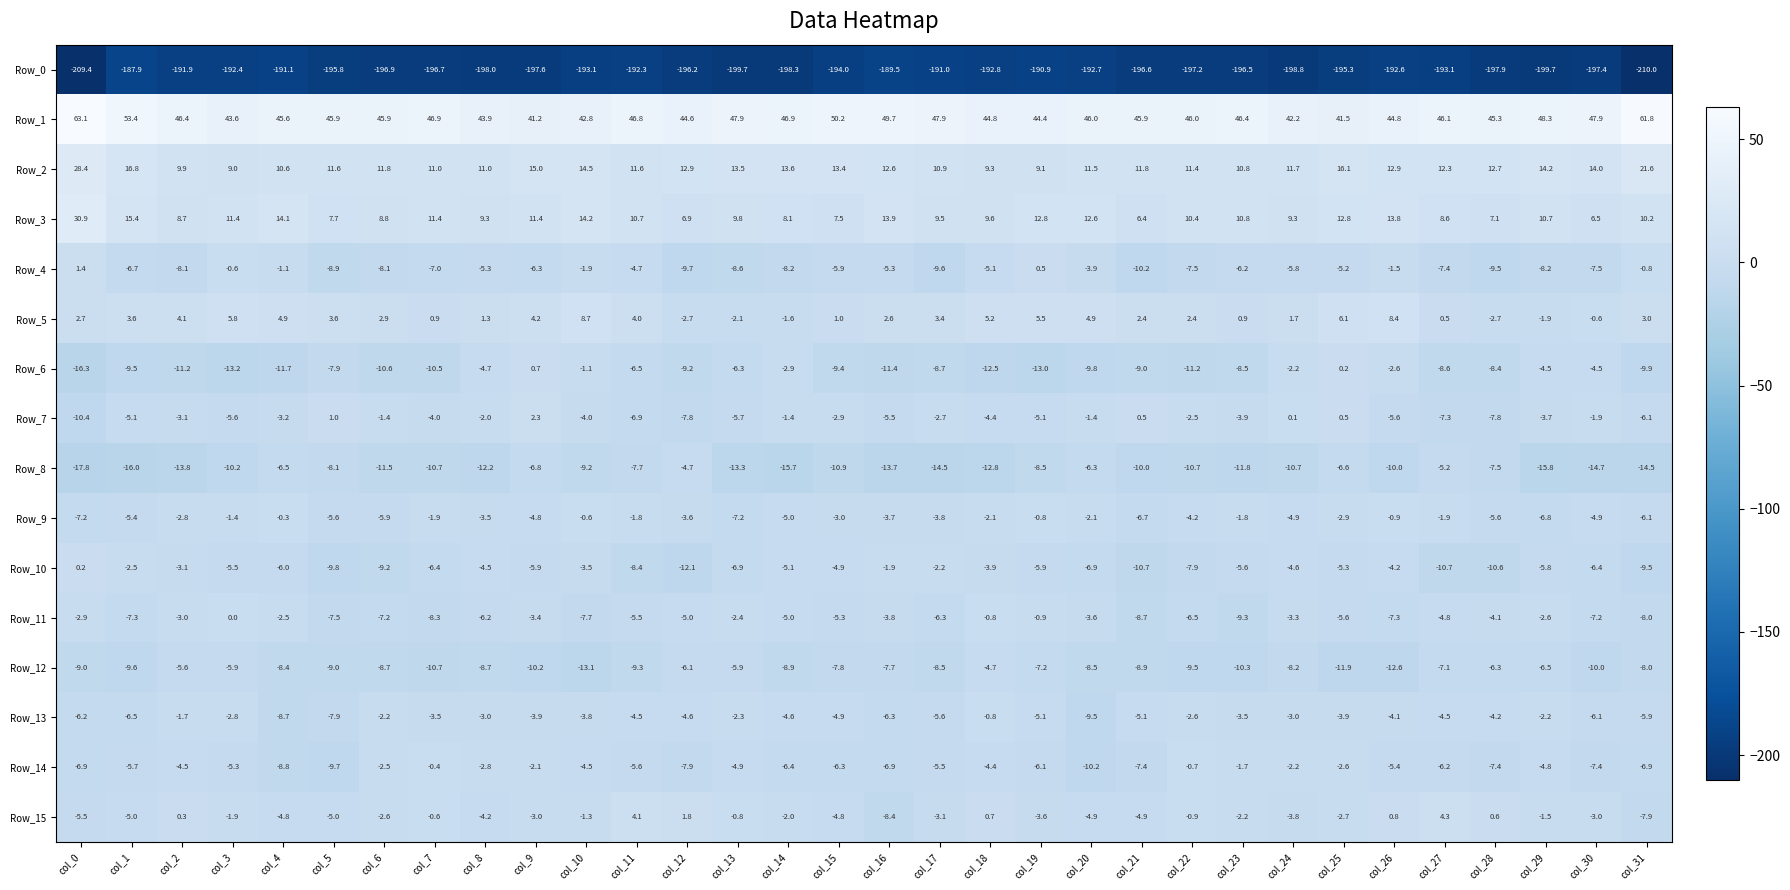

What is the difference between the Row_2 values at col_27 and col_6?

0.5